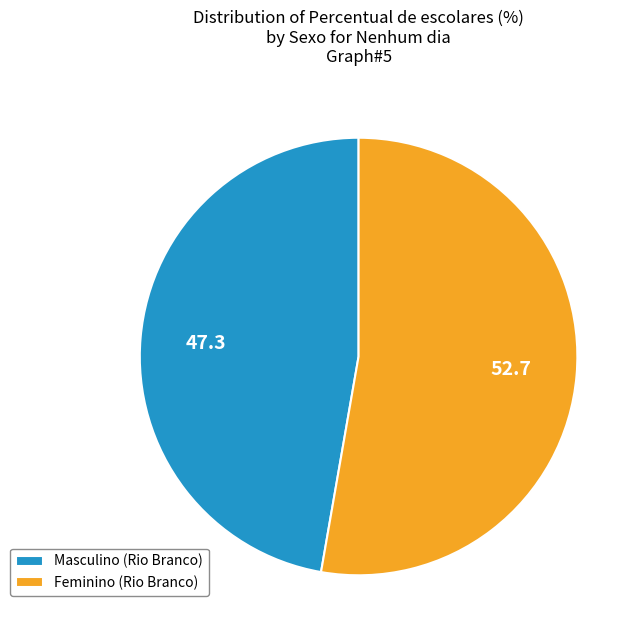

What is the ratio of the value at Feminino (Rio Branco) to the value at Masculino (Rio Branco)?

1.1